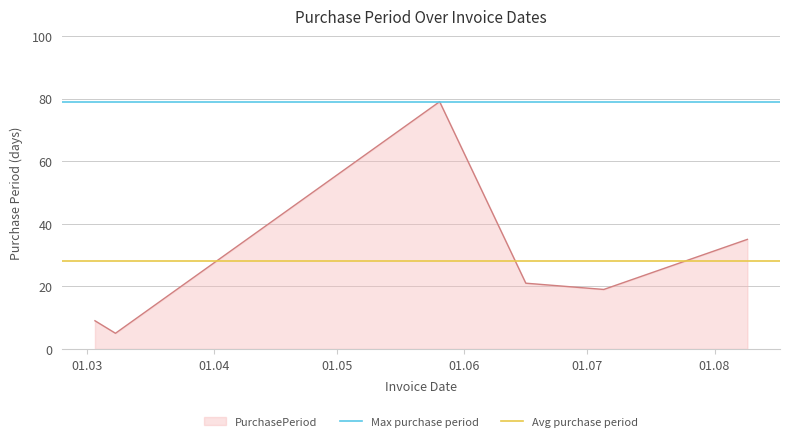

What is the minimum value for PurchasePeriod?

5